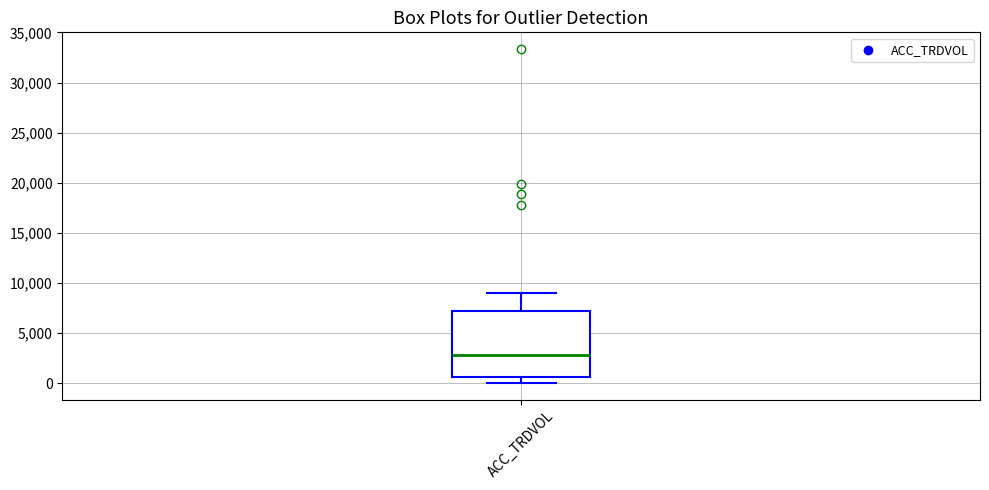

Read this box plot against the y-axis: the position of the median line, the range covered by the box, and the ends of both whiskers. The values are not printed on the chart, so give them approximately, as read against the axis.

median 3000, box 500 to 7000, whiskers 0 to 9000